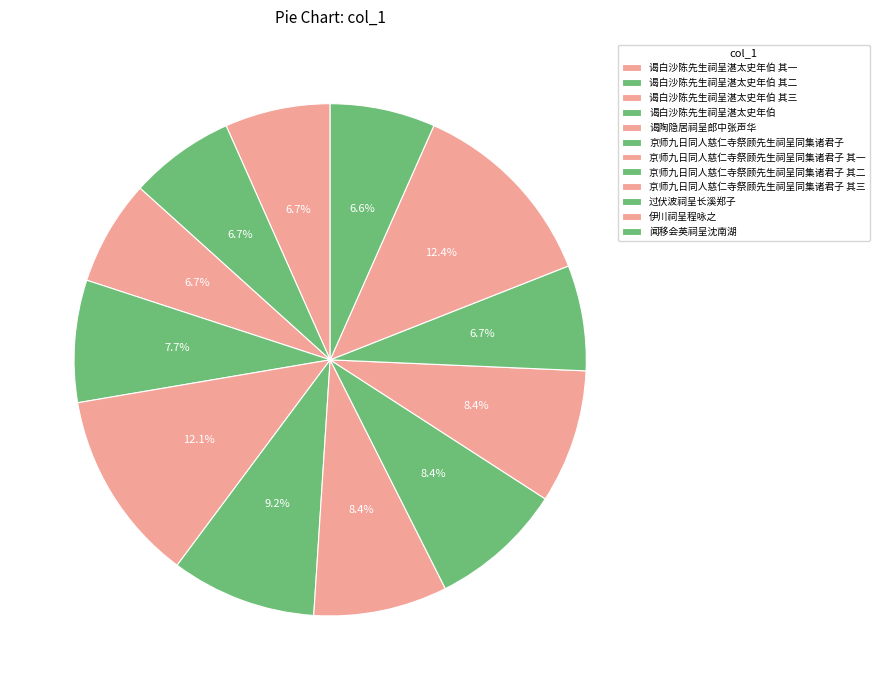

How many slices are in this pie chart?

12